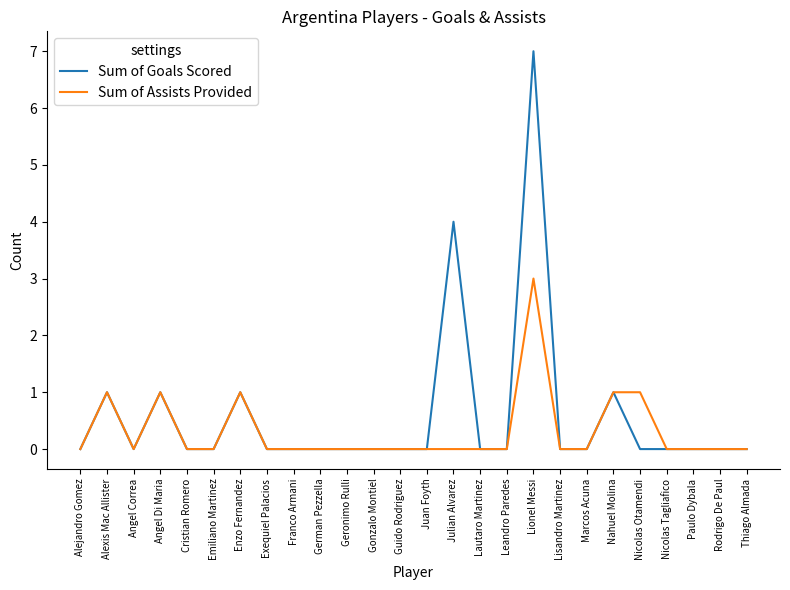

Is it true that Sum of Assists Provided equals 0 at Thiago Almada?

True